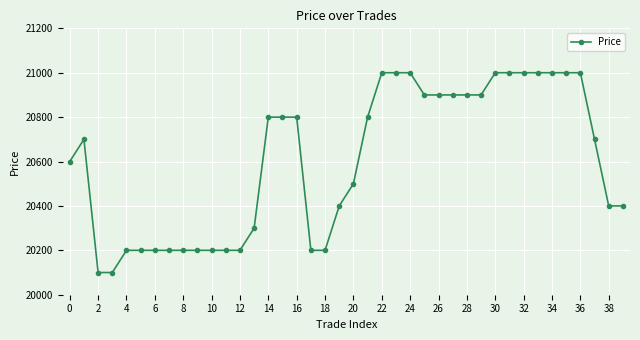

What is the difference between the maximum and minimum values?

900